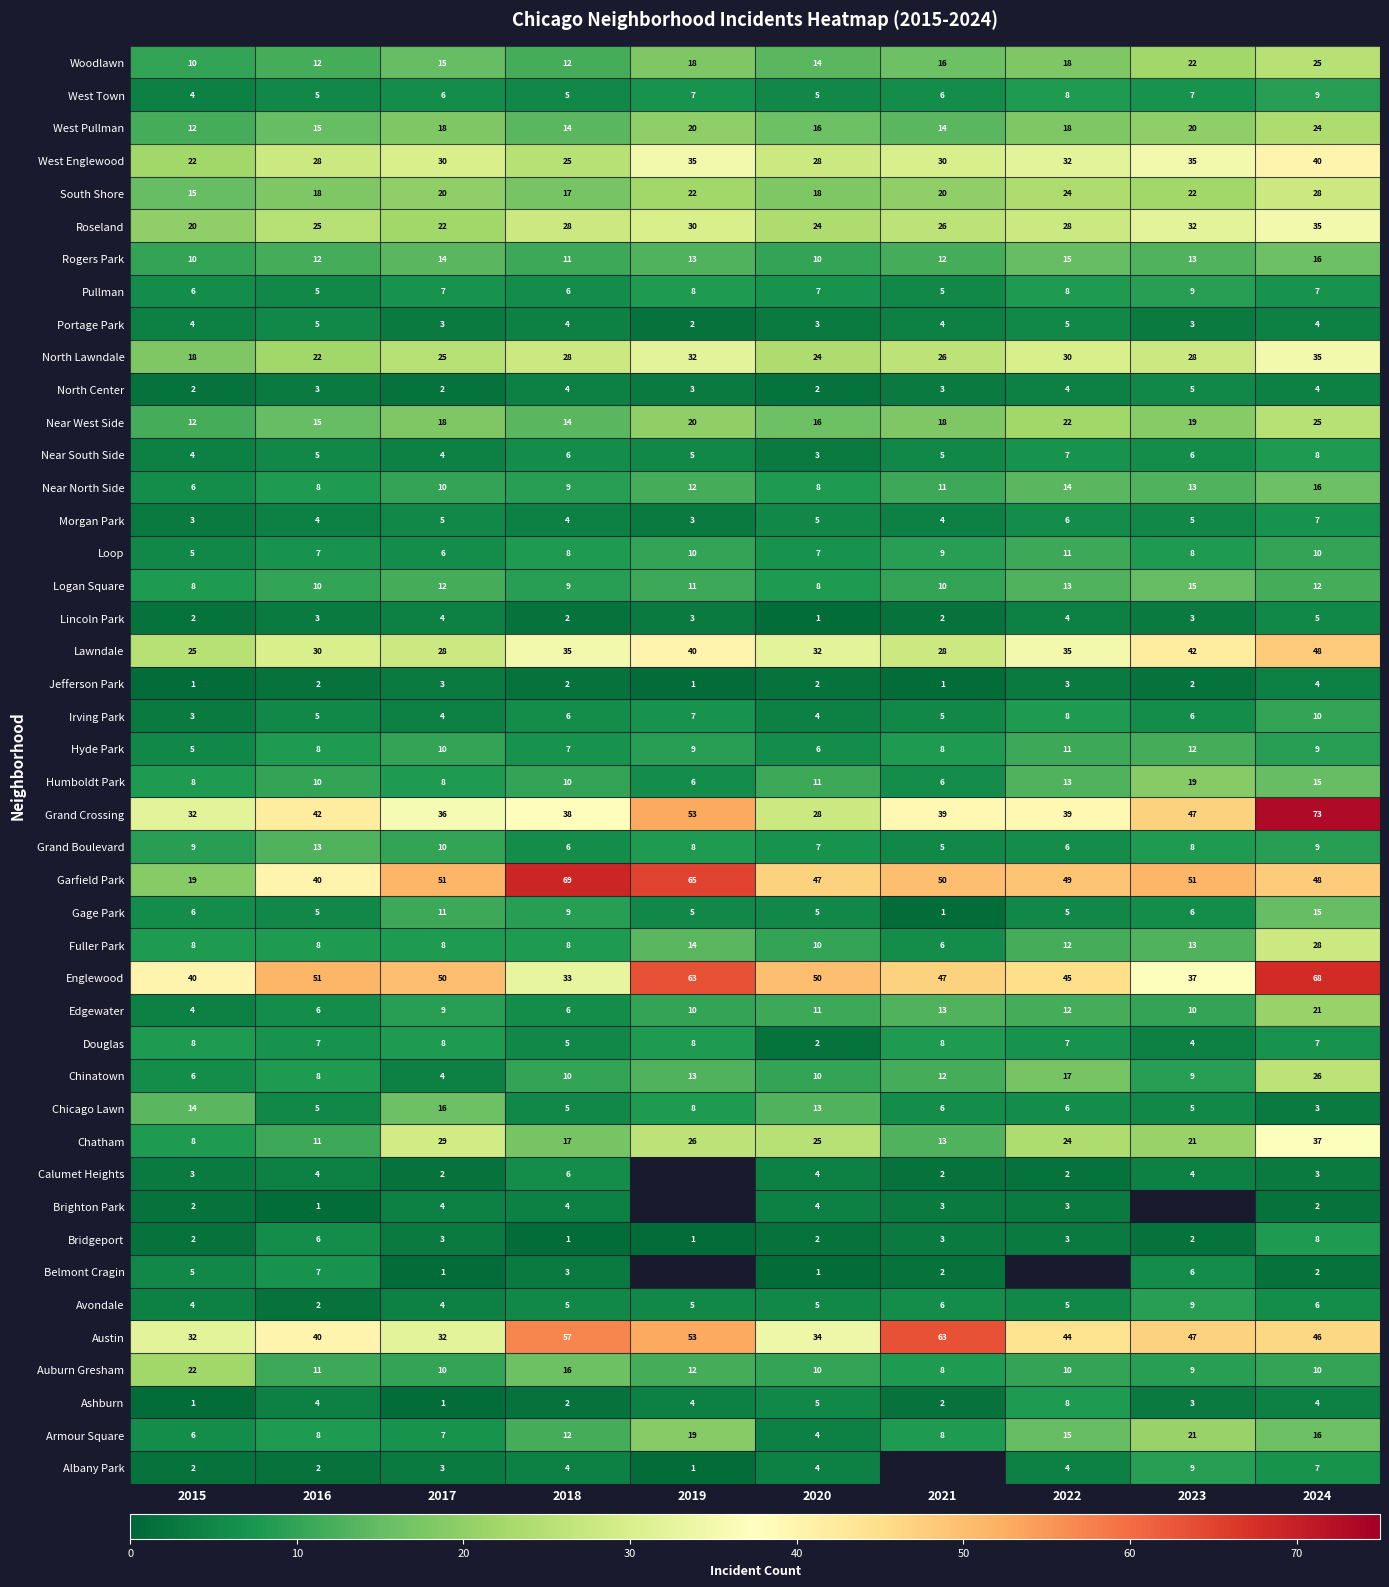

Count the Rogers Park values in the range 11 to 14.

6